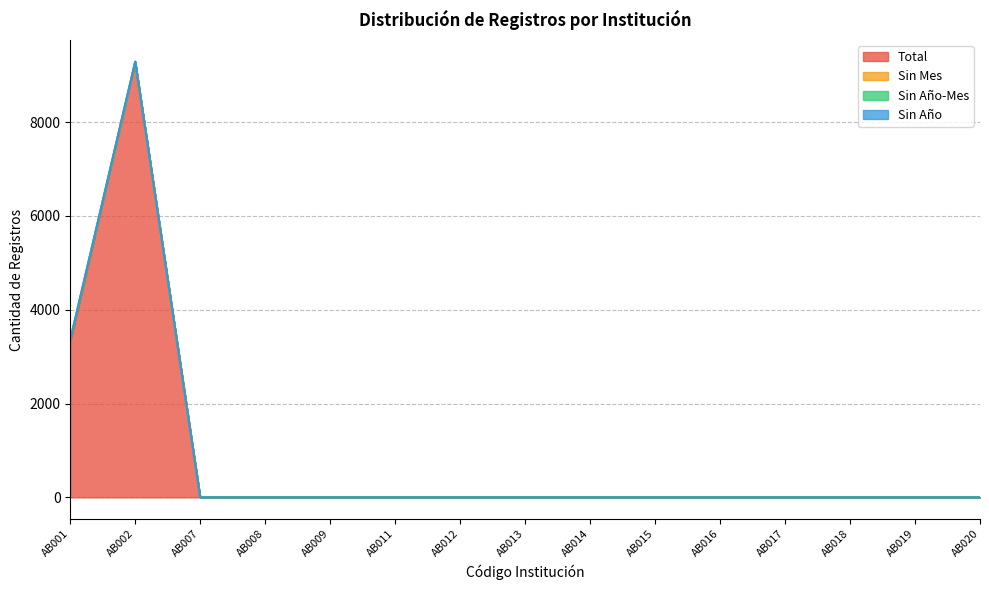

True or false: Sin Año-Mes and Sin Mes intersect in this chart.

False